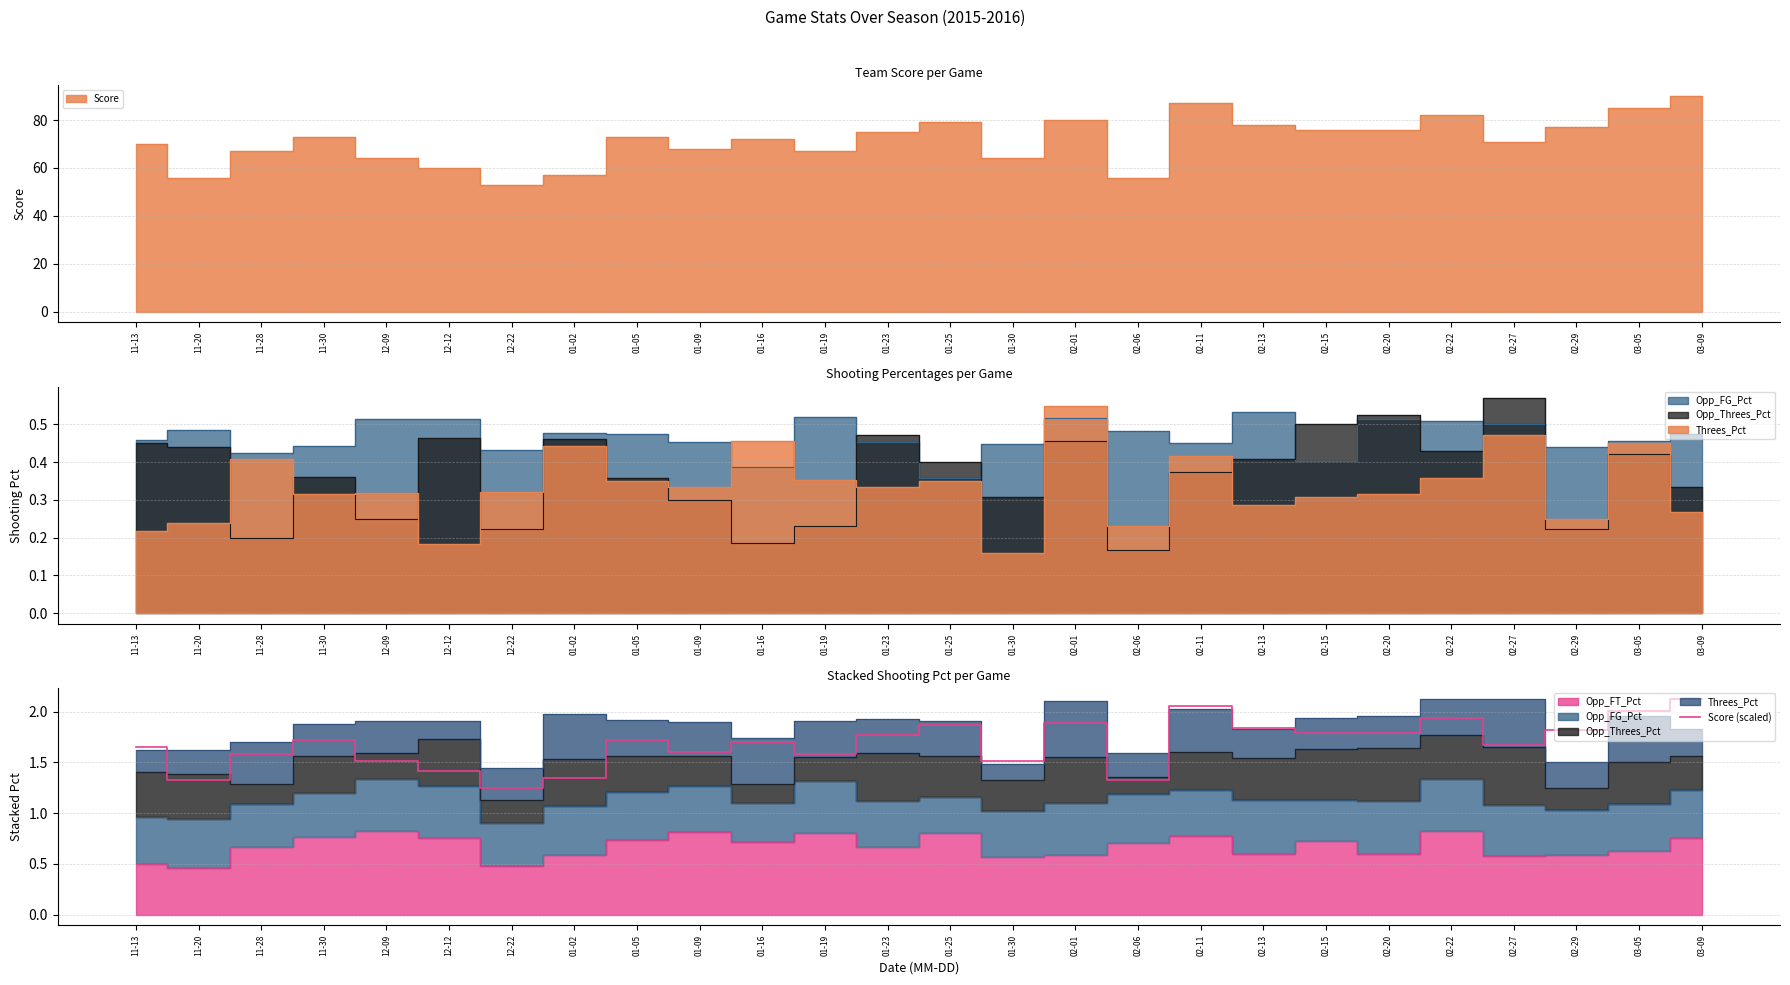

Reading left to right, what are all the values shown in this chart?

1.7	1.3	1.6	1.7	1.5	1.4	1.3	1.3	1.7	1.6	1.7	1.6	1.8	1.9	1.5	1.9	1.3	2.1	1.8	1.8	1.8	1.9	1.7	1.8	2.0	2.1